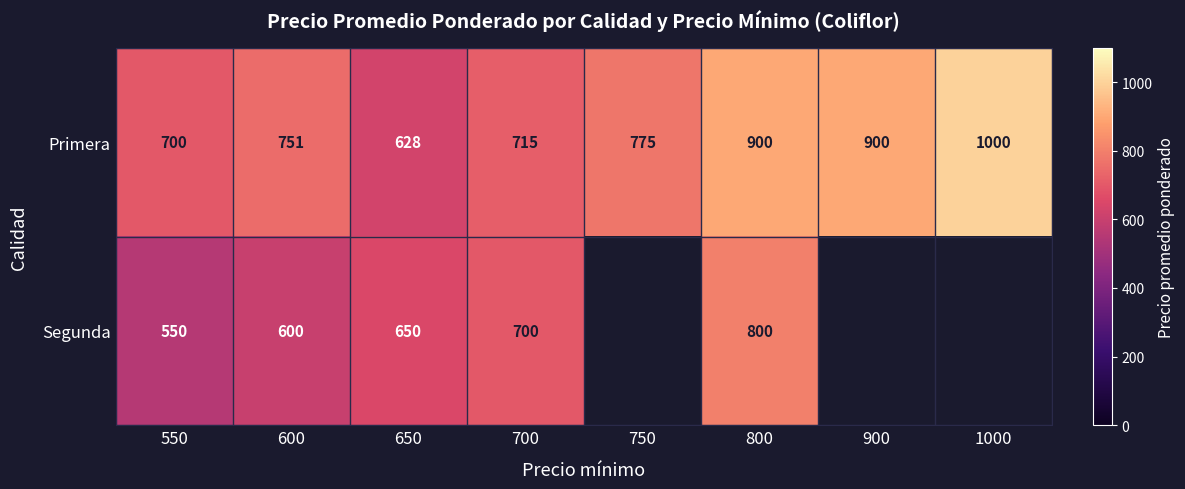

How many series are shown in this chart?

2